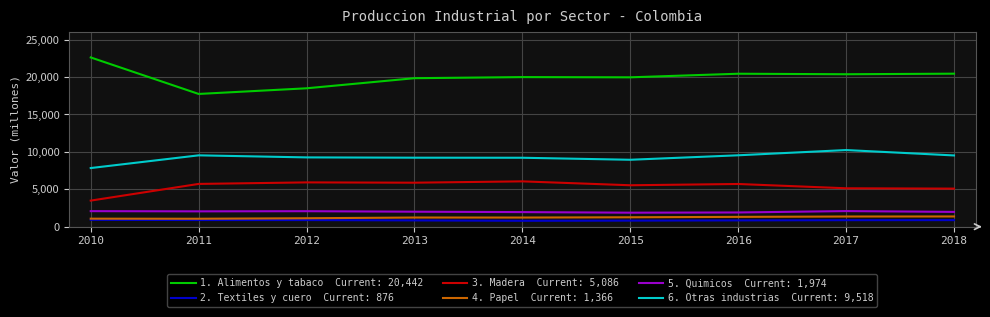

Which label corresponds to the largest value in the chart?

2010